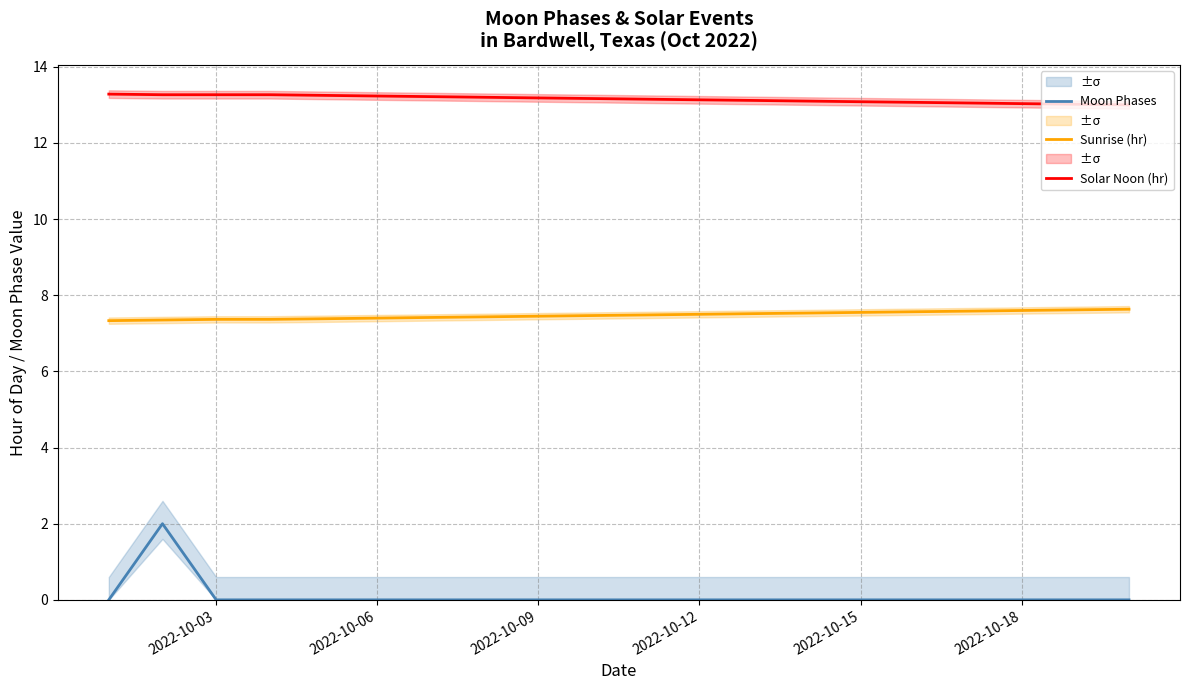

True or false: Sunrise (hr) and Solar Noon (hr) cross at least once.

False